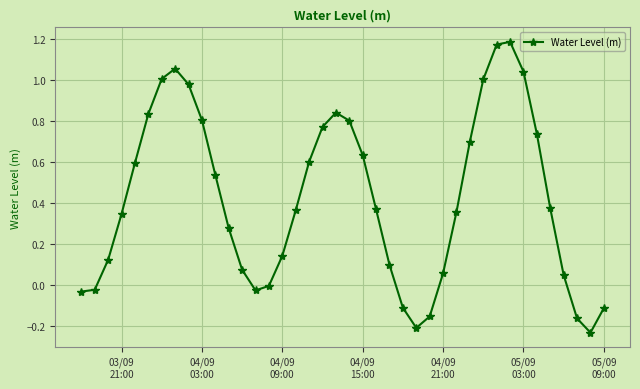

How many points are higher than both their immediate neighbors (excluding endpoints)?

3